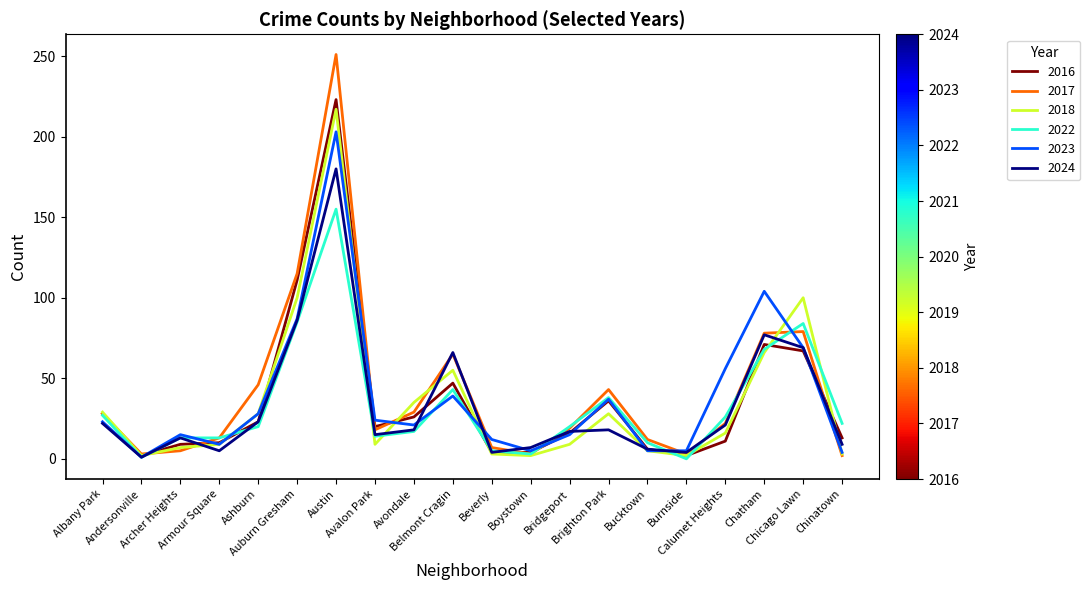

How many lines are shown in the chart?

6